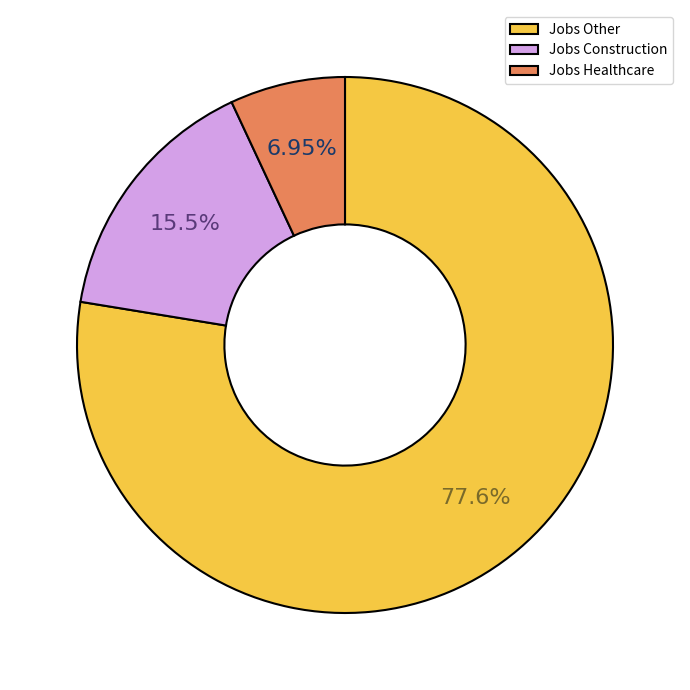

Which category has the biggest portion of the pie?

Jobs Other